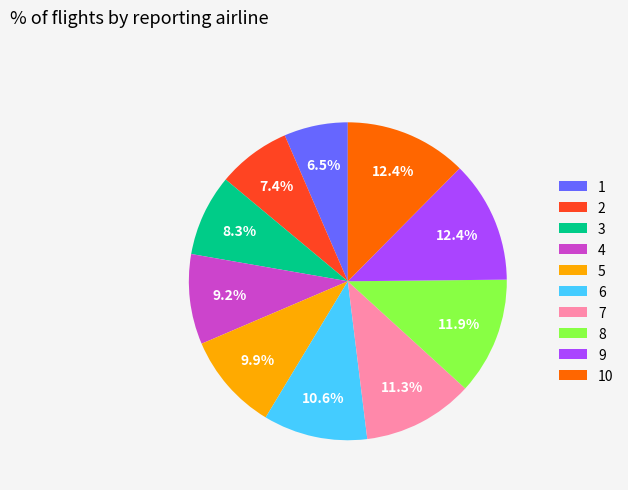

Approximately how many times larger is the value at 8 compared to 5?

1.2